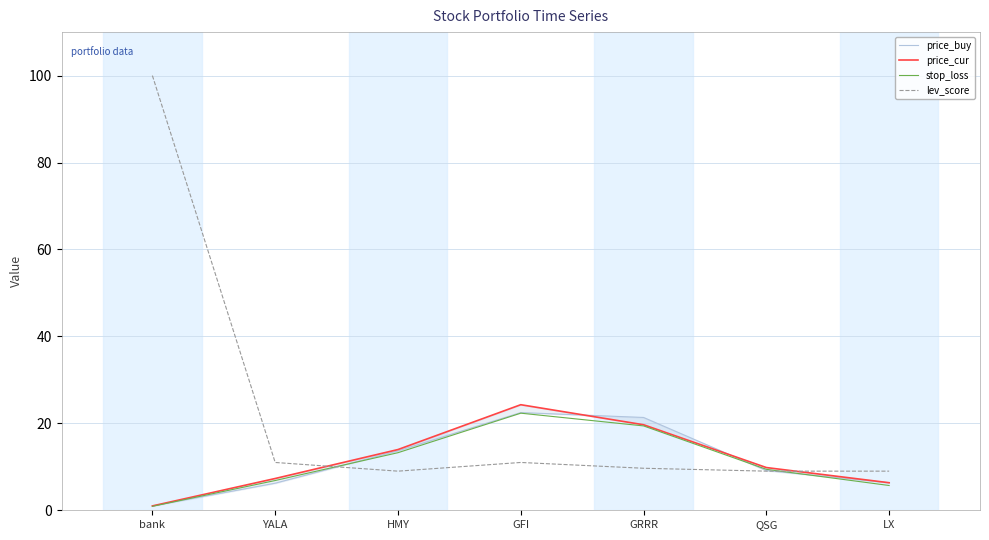

At which label does lev_score reach its peak?

bank